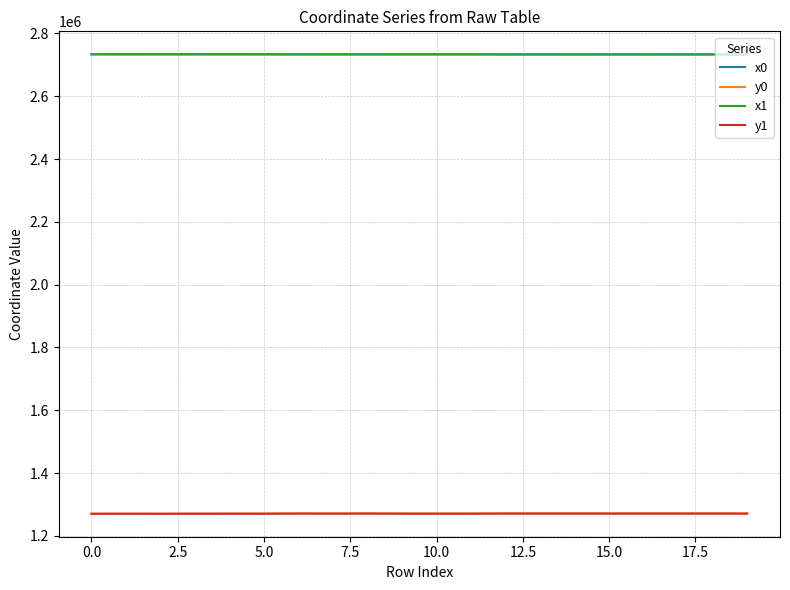

True or false: y0 and x1 cross at least once.

False